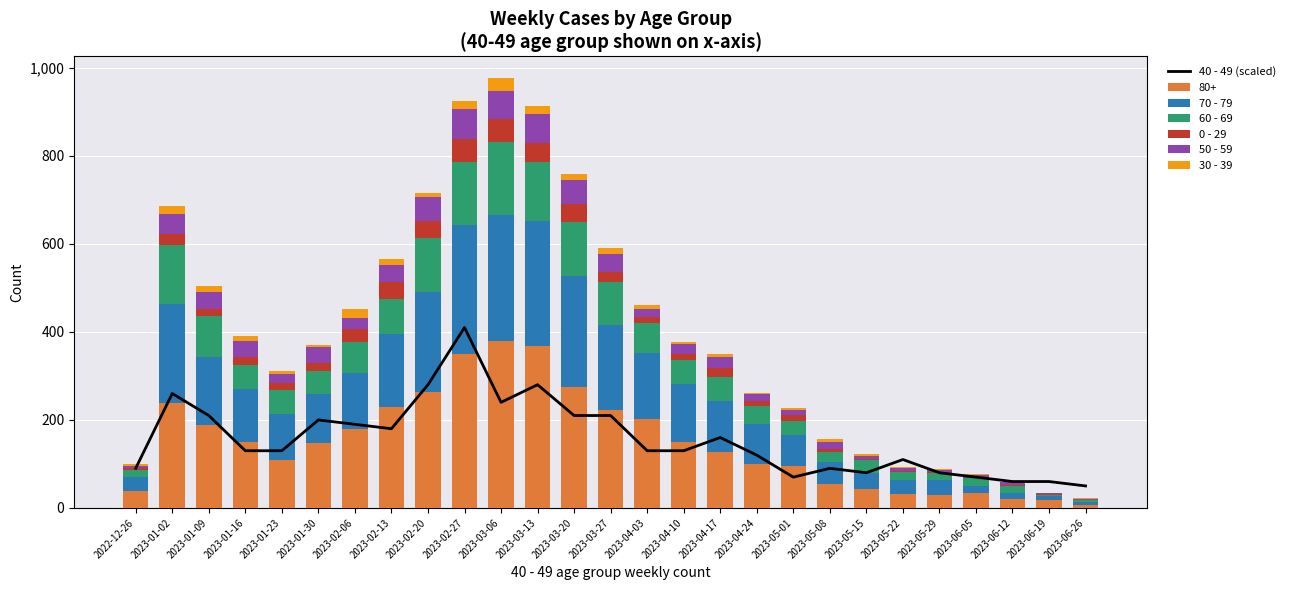

Reading left to right, what are all the values shown in this chart?

40 - 49 (scaled): 2022-12-26=90	2023-01-02=260	2023-01-09=210	2023-01-16=130	2023-01-23=130	2023-01-30=200	2023-02-06=190	2023-02-13=180	2023-02-20=280	2023-02-27=410	2023-03-06=240	2023-03-13=280	2023-03-20=210	2023-03-27=210	2023-04-03=130	2023-04-10=130	2023-04-17=160	2023-04-24=120	2023-05-01=70	2023-05-08=90	2023-05-15=80	2023-05-22=110	2023-05-29=80	2023-06-05=70	2023-06-12=60	2023-06-19=60	2023-06-26=50
70 - 79: 2022-12-26=32	2023-01-02=225	2023-01-09=153	2023-01-16=121	2023-01-23=104	2023-01-30=112	2023-02-06=127	2023-02-13=165	2023-02-20=227	2023-02-27=294	2023-03-06=285	2023-03-13=285	2023-03-20=253	2023-03-27=193	2023-04-03=149	2023-04-10=133	2023-04-17=117	2023-04-24=90	2023-05-01=70	2023-05-08=50	2023-05-15=35	2023-05-22=31	2023-05-29=35	2023-06-05=17	2023-06-12=13	2023-06-19=9	2023-06-26=7
60 - 69: 2022-12-26=16	2023-01-02=134	2023-01-09=94	2023-01-16=54	2023-01-23=55	2023-01-30=51	2023-02-06=72	2023-02-13=80	2023-02-20=123	2023-02-27=143	2023-03-06=166	2023-03-13=133	2023-03-20=122	2023-03-27=98	2023-04-03=68	2023-04-10=54	2023-04-17=54	2023-04-24=41	2023-05-01=33	2023-05-08=23	2023-05-15=29	2023-05-22=18	2023-05-29=15	2023-06-05=17	2023-06-12=17	2023-06-19=4	2023-06-26=3
0 - 29: 2022-12-26=4	2023-01-02=26	2023-01-09=17	2023-01-16=17	2023-01-23=15	2023-01-30=18	2023-02-06=28	2023-02-13=39	2023-02-20=38	2023-02-27=53	2023-03-06=52	2023-03-13=44	2023-03-20=40	2023-03-27=24	2023-04-03=13	2023-04-10=13	2023-04-17=20	2023-04-24=11	2023-05-01=13	2023-05-08=8	2023-05-15=4	2023-05-22=3	2023-05-29=2	2023-06-05=1	2023-06-12=2	2023-06-19=1	2023-06-26=0
50 - 59: 2022-12-26=5	2023-01-02=44	2023-01-09=37	2023-01-16=38	2023-01-23=21	2023-01-30=37	2023-02-06=26	2023-02-13=38	2023-02-20=55	2023-02-27=68	2023-03-06=65	2023-03-13=65	2023-03-20=55	2023-03-27=41	2023-04-03=20	2023-04-10=23	2023-04-17=25	2023-04-24=16	2023-05-01=11	2023-05-08=15	2023-05-15=7	2023-05-22=6	2023-05-29=5	2023-06-05=6	2023-06-12=6	2023-06-19=2	2023-06-26=4
30 - 39: 2022-12-26=5	2023-01-02=18	2023-01-09=15	2023-01-16=11	2023-01-23=6	2023-01-30=4	2023-02-06=20	2023-02-13=14	2023-02-20=10	2023-02-27=18	2023-03-06=29	2023-03-13=19	2023-03-20=13	2023-03-27=12	2023-04-03=9	2023-04-10=5	2023-04-17=8	2023-04-24=3	2023-05-01=4	2023-05-08=6	2023-05-15=4	2023-05-22=3	2023-05-29=2	2023-06-05=3	2023-06-12=2	2023-06-19=1	2023-06-26=1